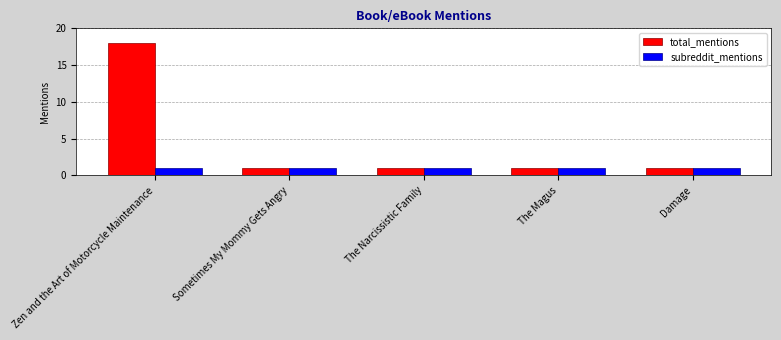

How many data points does each series have?

5